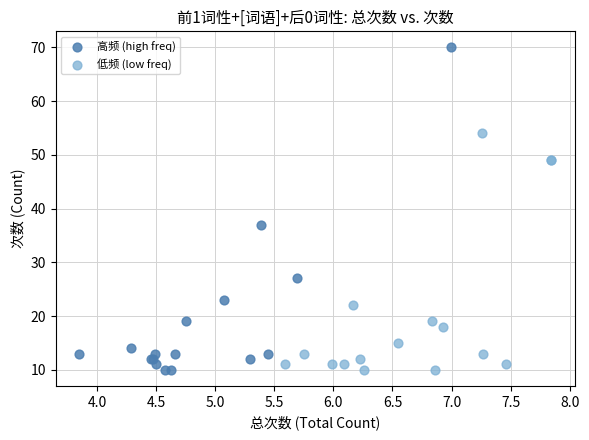

Which series has the largest Y range (max minus min)?

高频 (high freq)